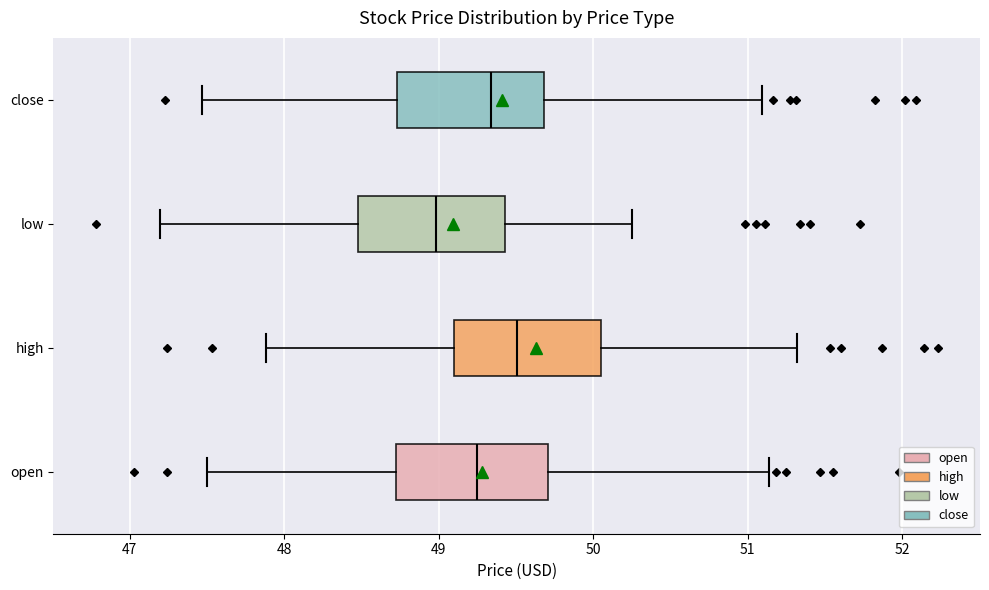

Reading bottom to top, transcribe this box plot: for each box, give where its median line is, the range the box spans, and where its two whiskers end, as read against the x-axis. The values are not printed on the chart, so give them approximately, as read against the axis.

open: median 49.3, box 48.7 to 49.7, whiskers 47.5 to 51.1
high: median 49.5, box 49.1 to 50.1, whiskers 47.9 to 51.3
low: median 49.0, box 48.5 to 49.4, whiskers 47.2 to 50.3
close: median 49.3, box 48.7 to 49.7, whiskers 47.5 to 51.1